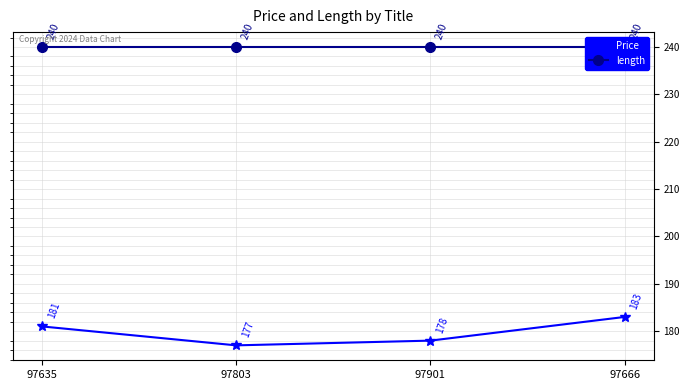

Does the chart have visible grid lines?

Yes